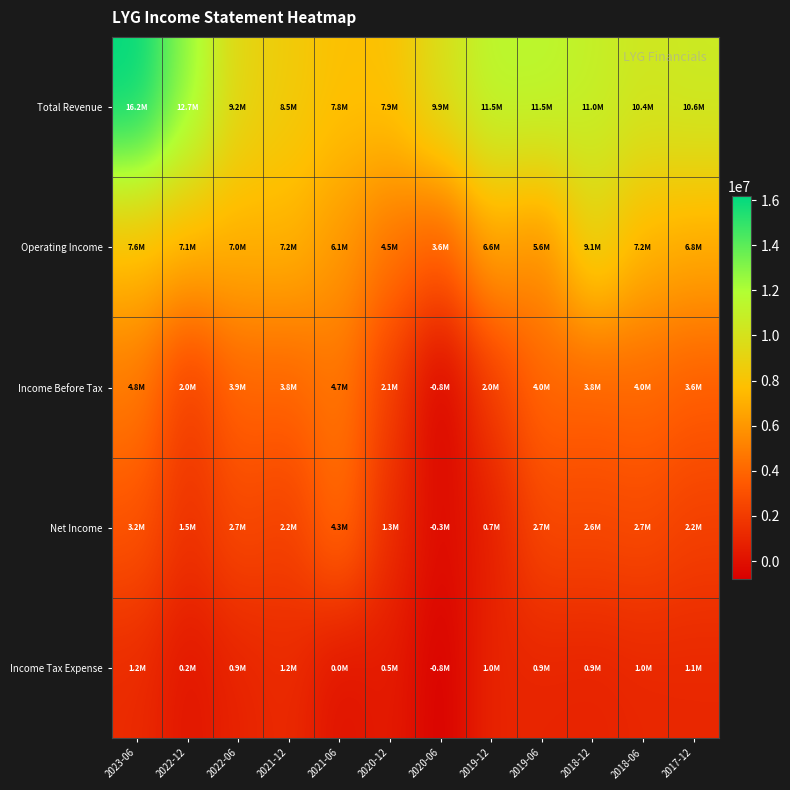

Between 2018-06 and 2017-12, which is larger?

2017-12